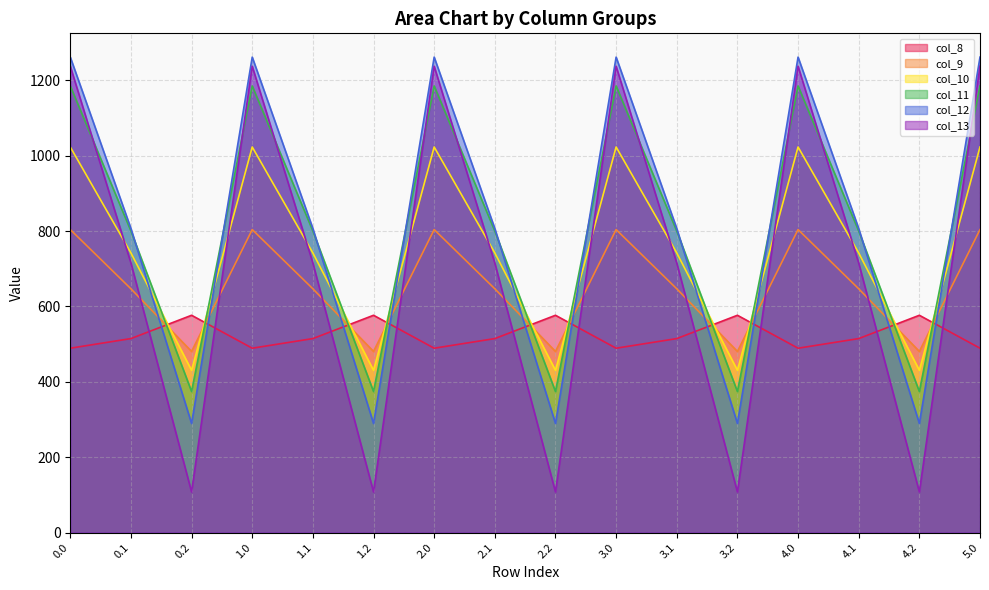

In col_11, how many points are higher than both neighbors (excluding endpoints)?

4